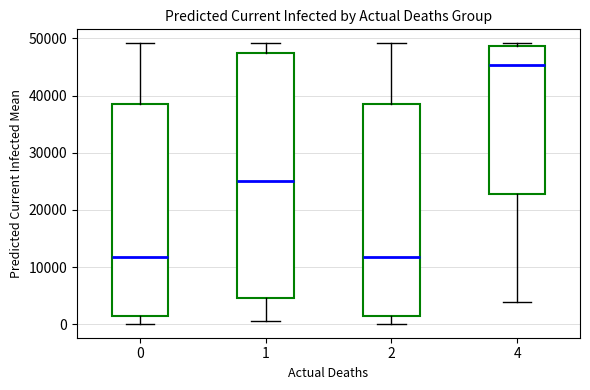

Which box is the tallest, from its lower edge to its upper edge?

1